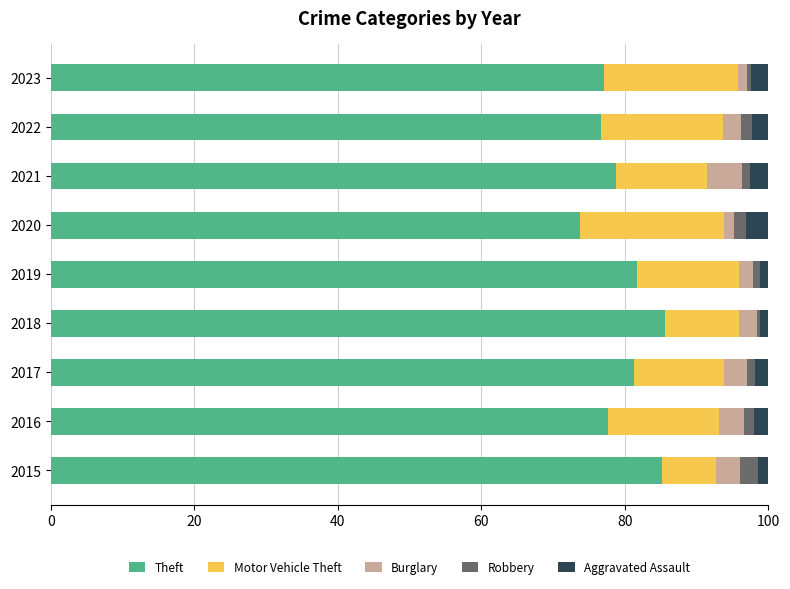

Is it true that Theft equals 76.6 at 2022?

True